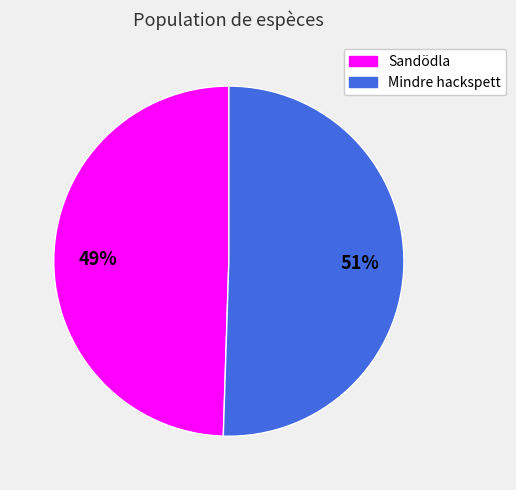

Is the sum of Mindre hackspett and Sandödla greater than half?

Yes